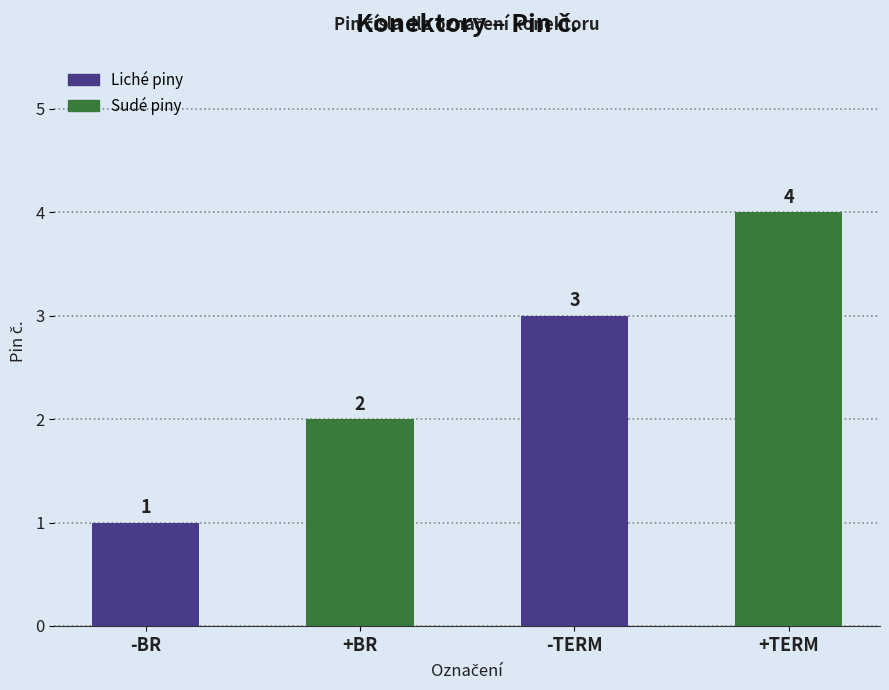

Does the chart contain any negative values?

No